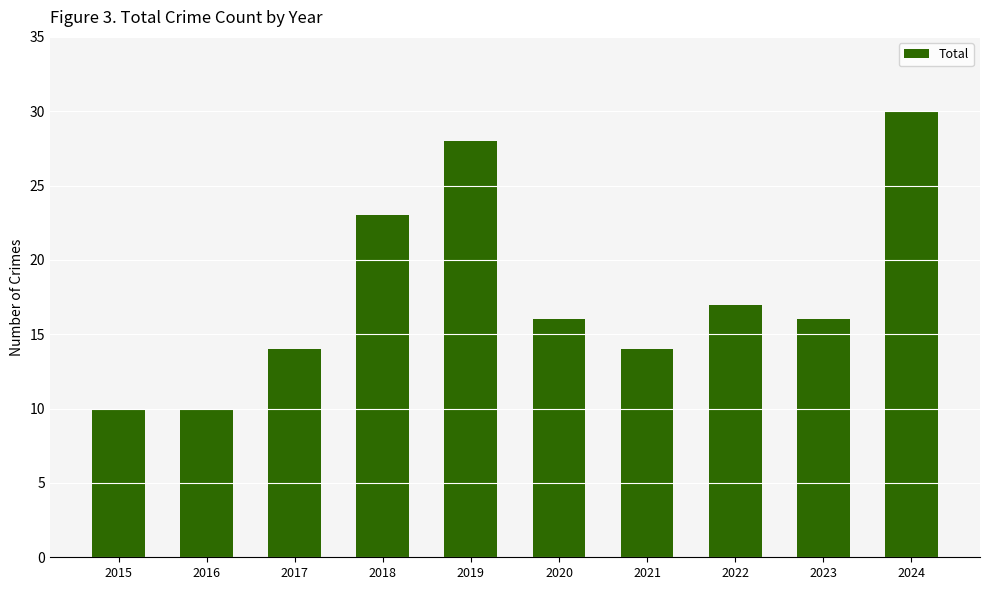

Reading right to left, list all the values displayed in this chart.

2024=30	2023=16	2022=17	2021=14	2020=16	2019=28	2018=23	2017=14	2016=10	2015=10